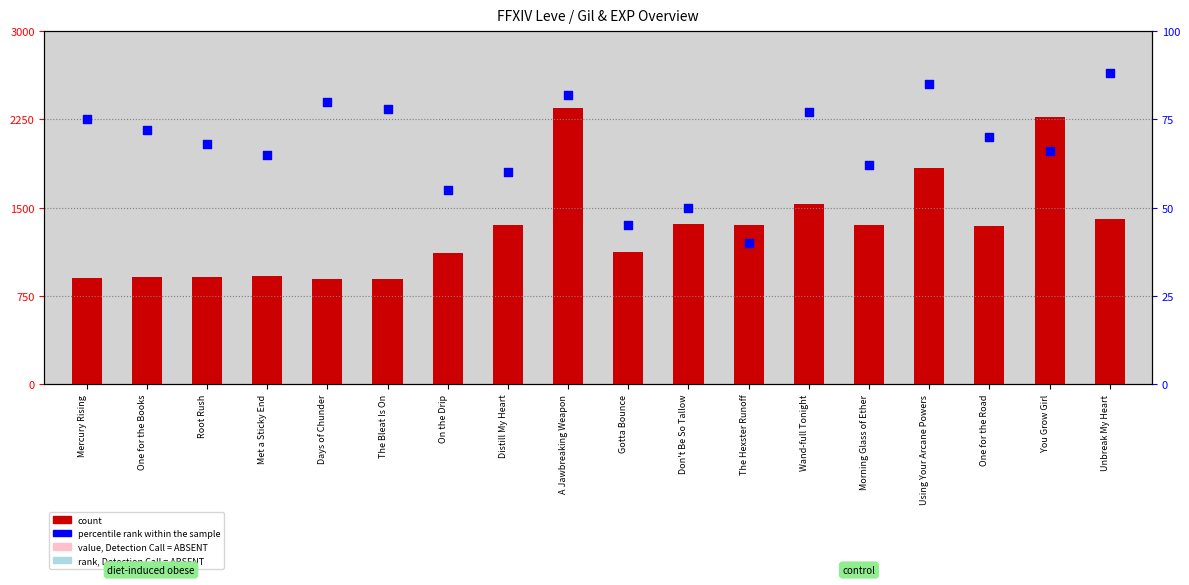

Which series reaches the minimum Y coordinate?

percentile rank within the sample